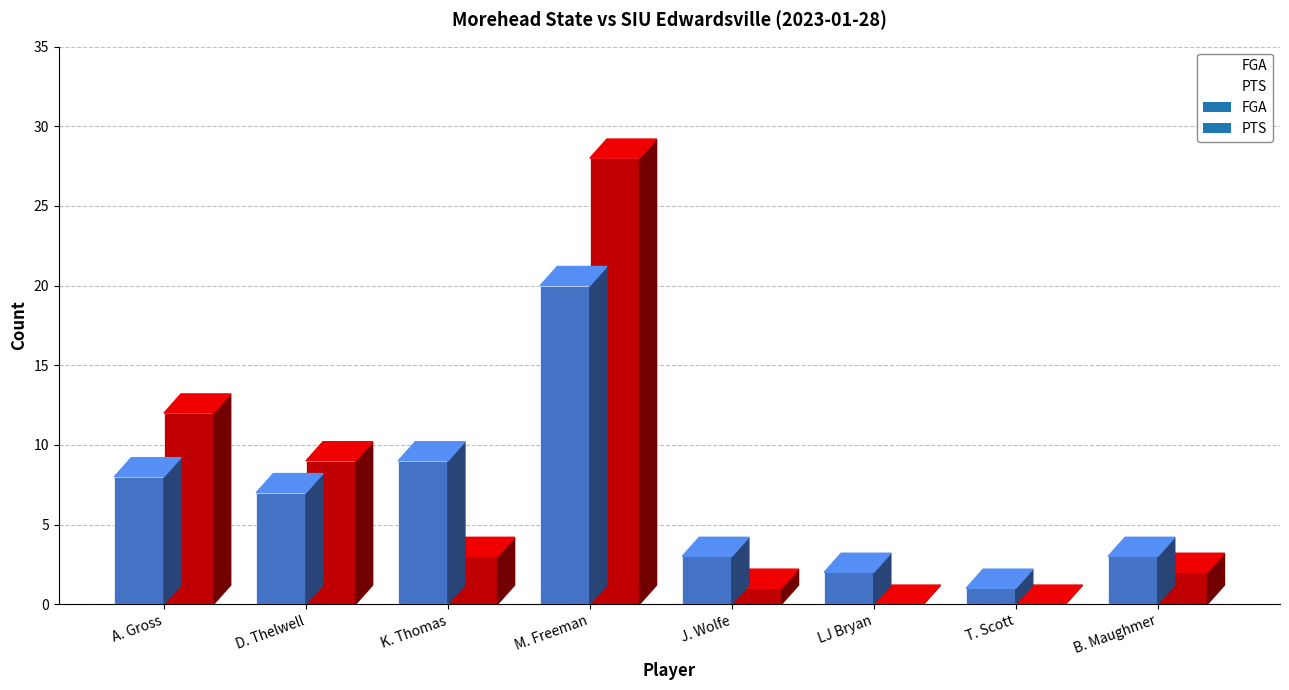

Reading left to right, what are all the values shown in this chart?

FGA: 8	7	9	20	3	2	1	3
PTS: 12	9	3	28	1	0	0	2